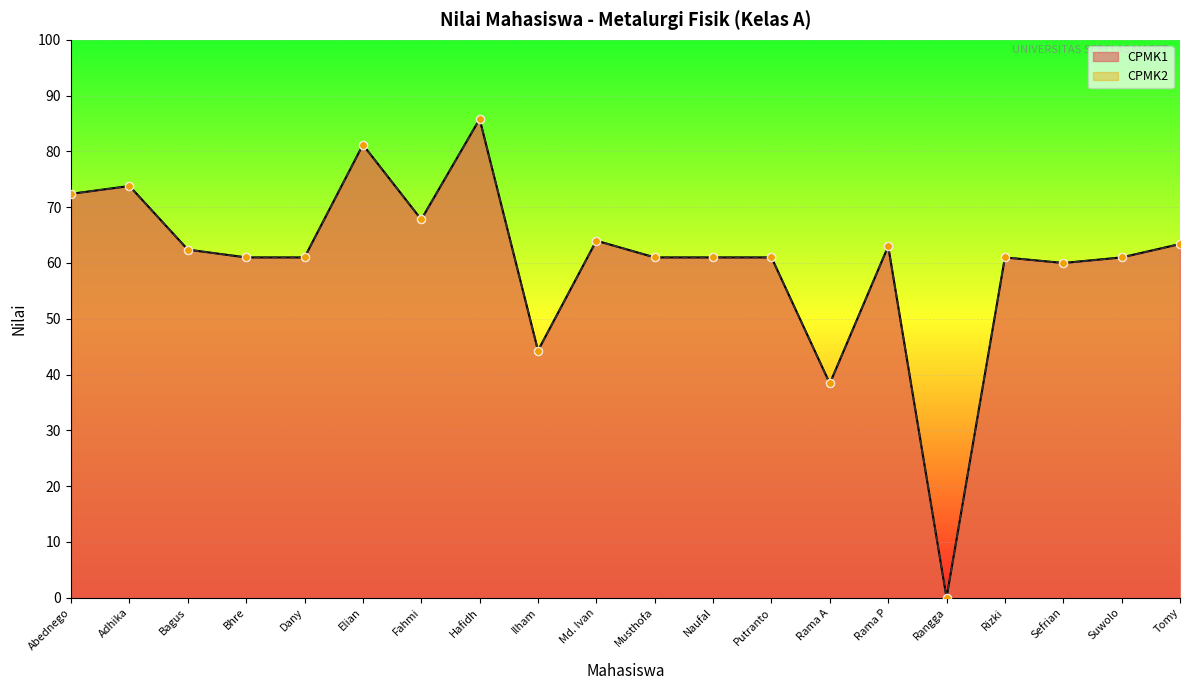

Which series reaches the maximum Y coordinate?

CPMK1